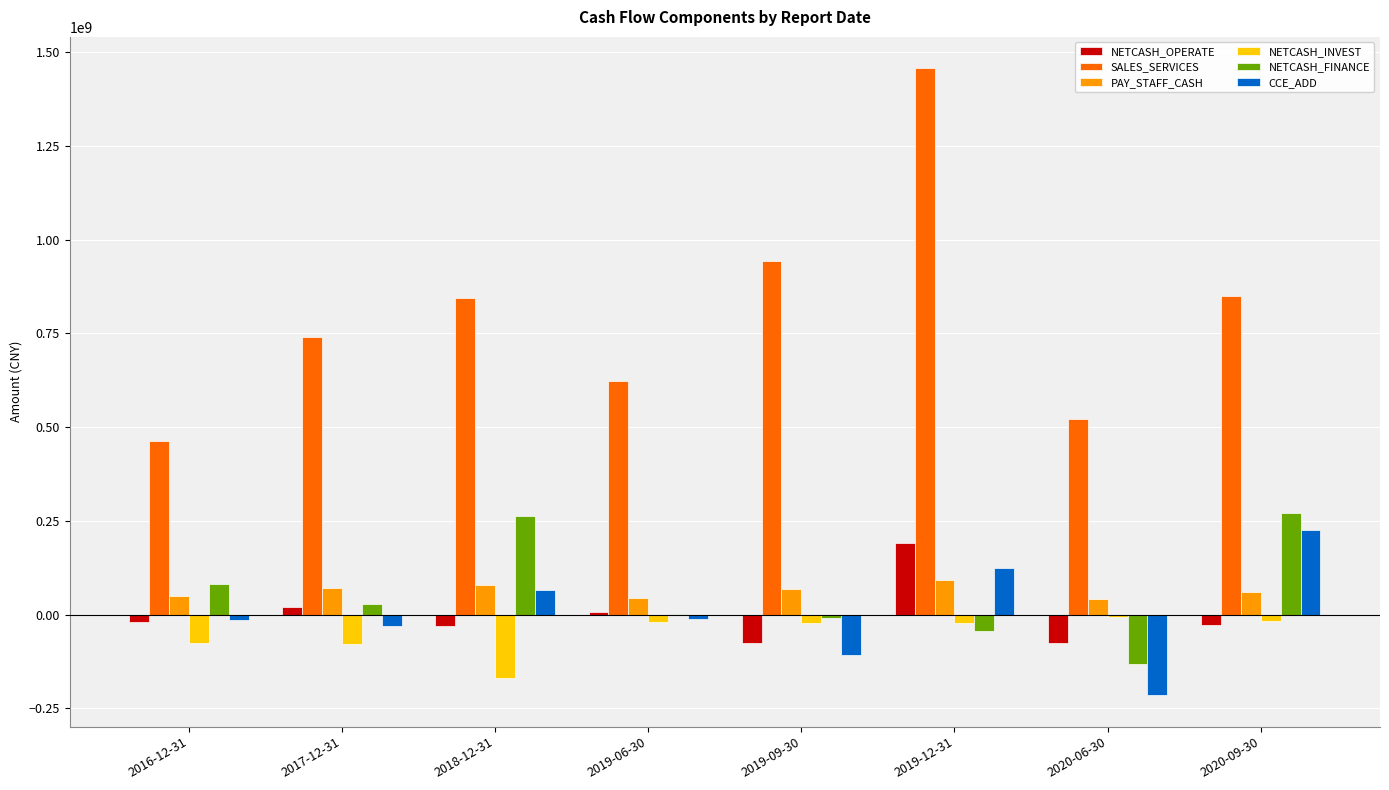

Which series changed the most between 2019-06-30 and 2019-12-31?

SALES_SERVICES